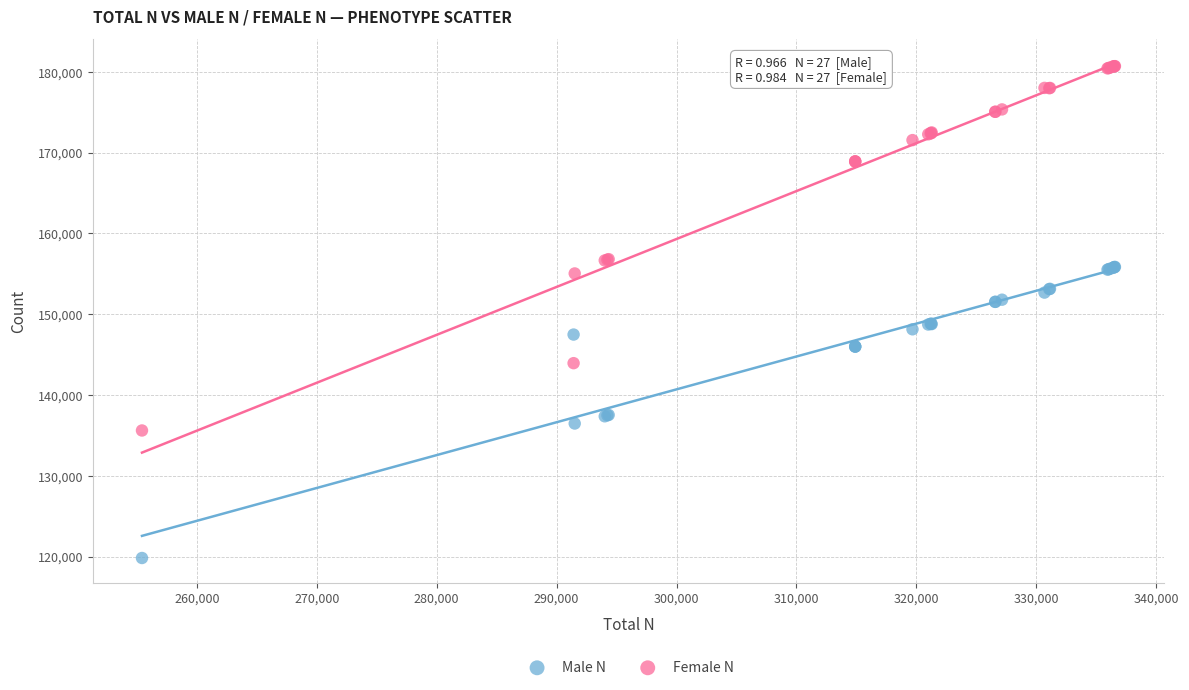

What are all the series names shown in the legend?

Male N, Female N